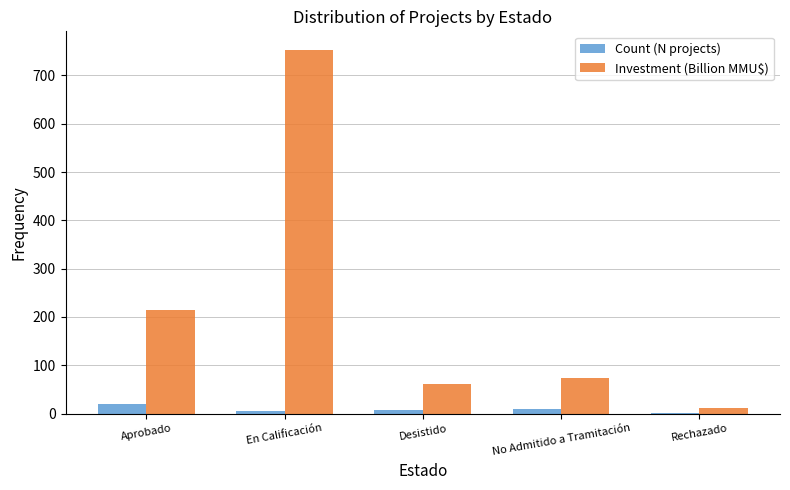

True or false: Investment (Billion MMU$) has a value of 214.7 at Aprobado.

True